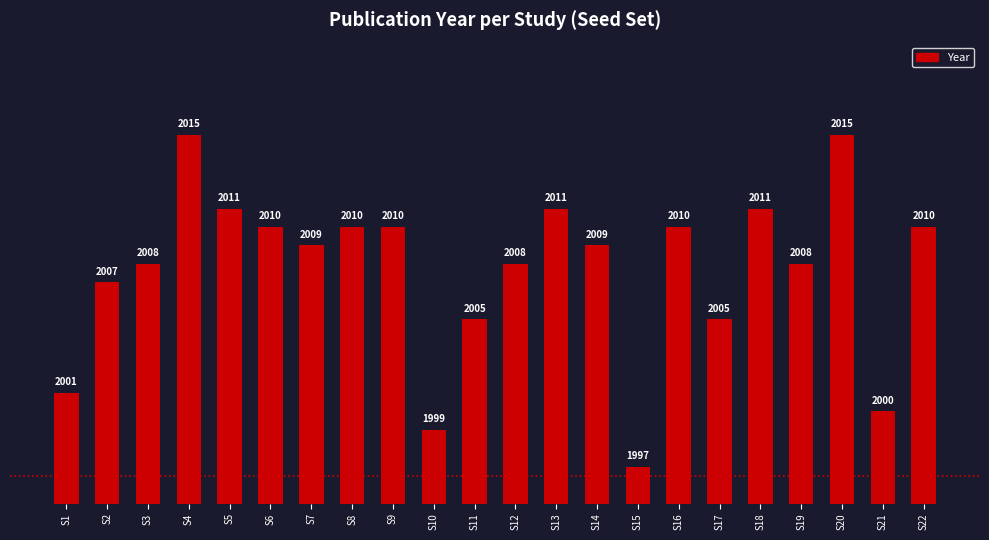

How many data points does each series have?

22